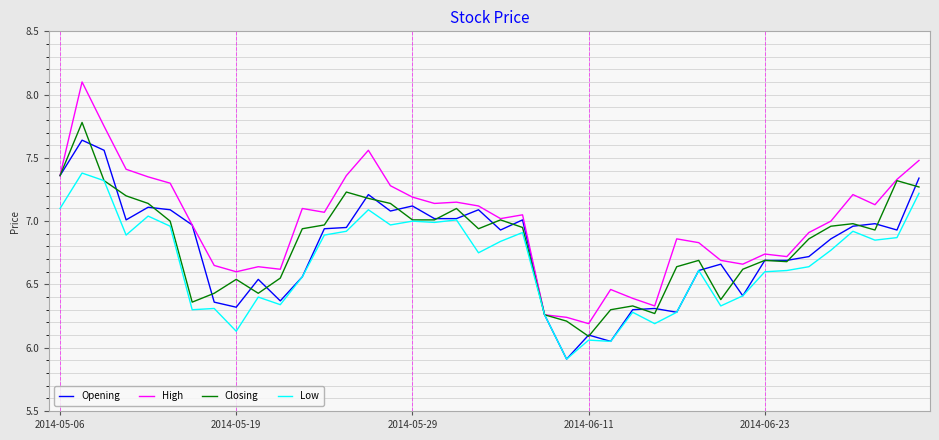

What is the lowest value of the Low series?

5.9